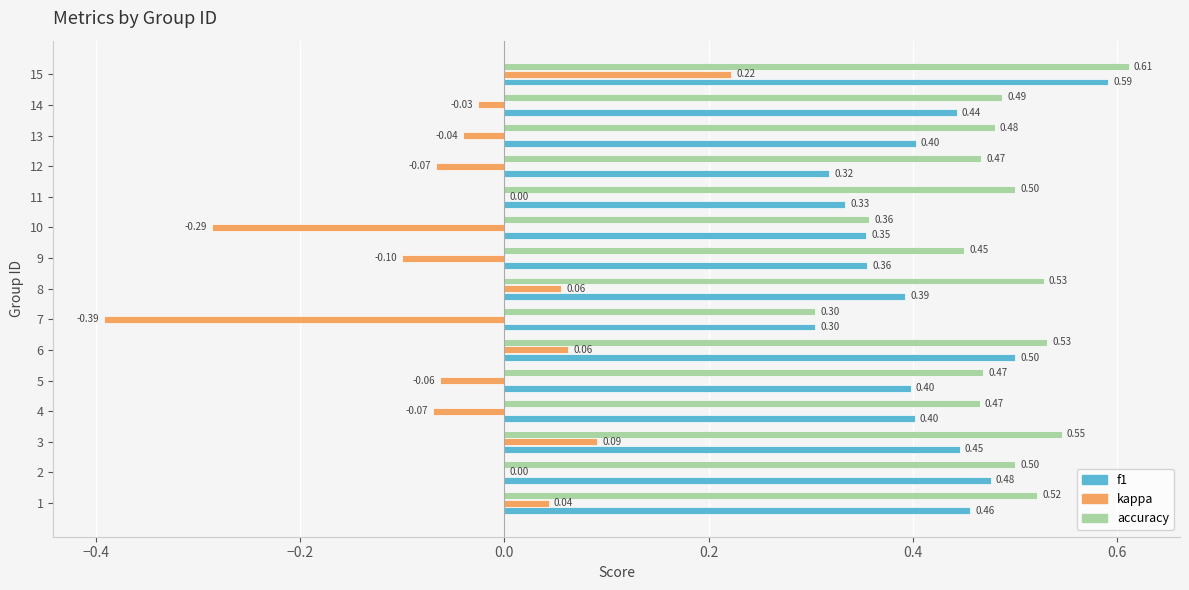

What is the total value across all series at 13?

0.8